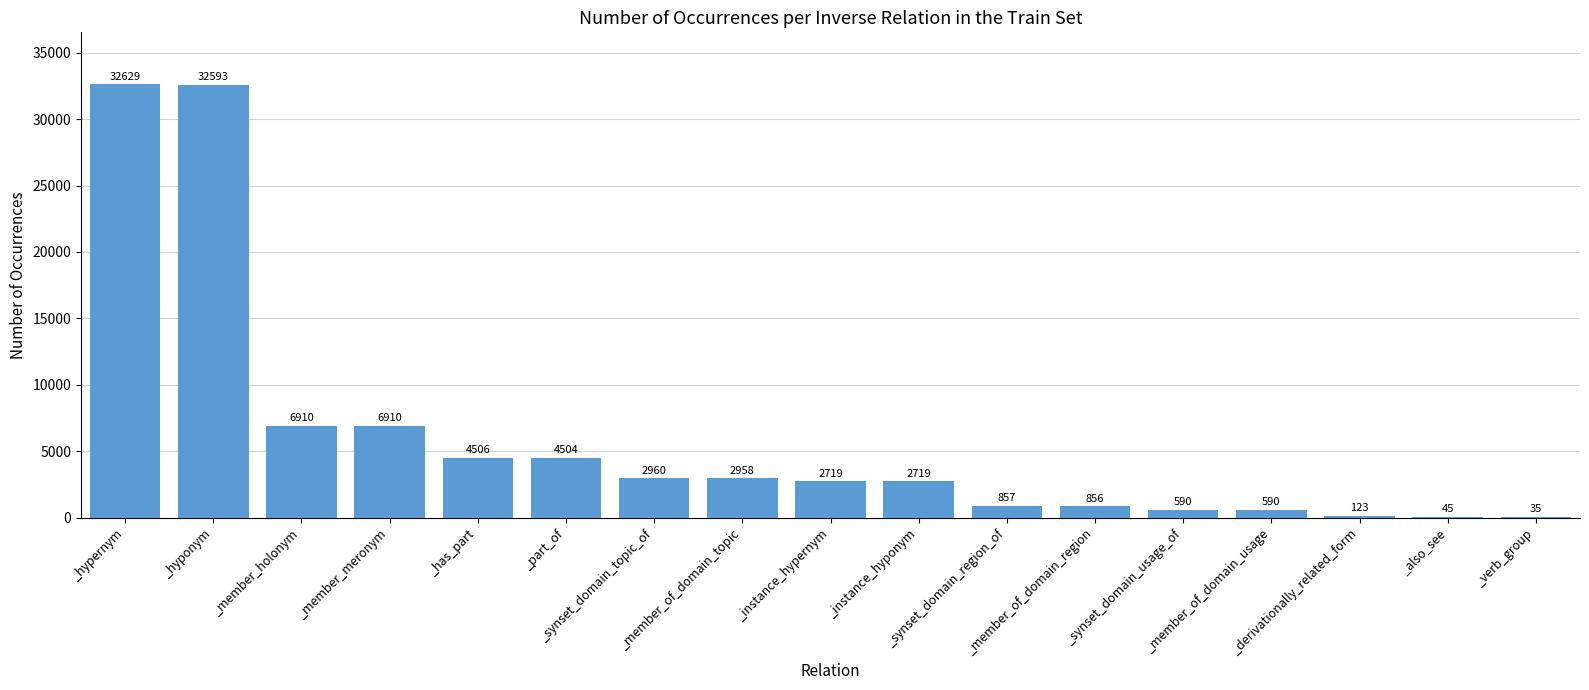

Are the bars horizontal?

No